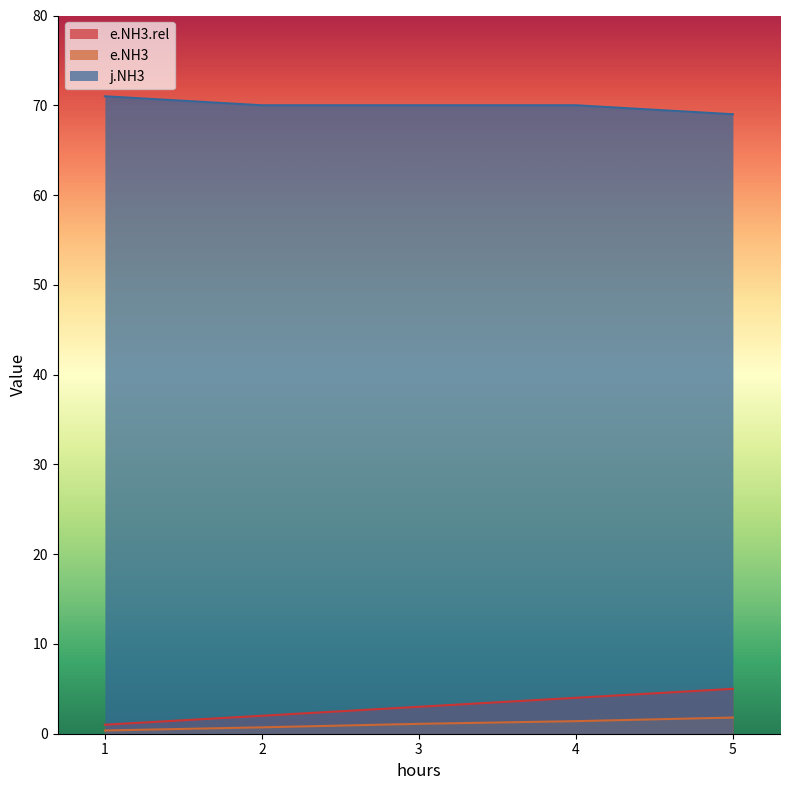

Reading right to left, list all the values displayed in this chart.

e.NH3.rel: 5.0	4.0	3.0	2.0	1.0
e.NH3: 1.8	1.4	1.1	0.7	0.4
j.NH3: 69.0	70.0	70.0	70.0	71.0